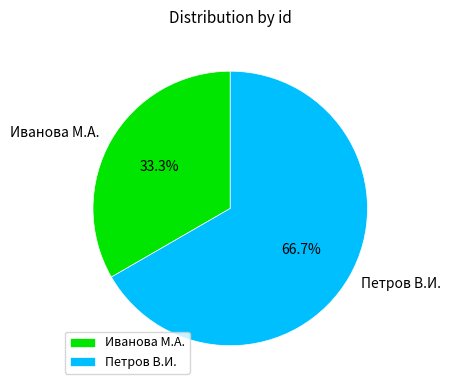

To the nearest percent, what is the average slice percentage?

50%